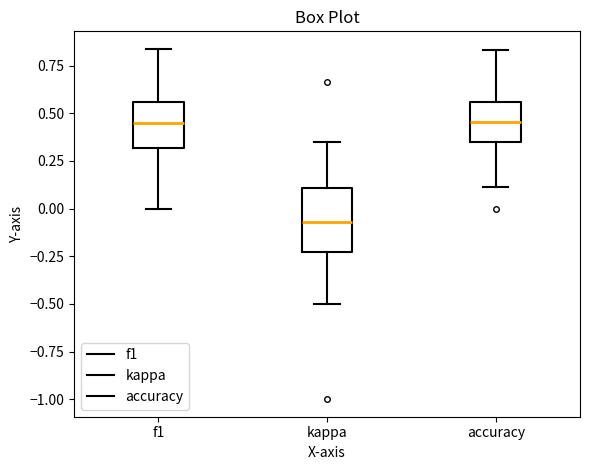

Reading left to right, transcribe this box plot: for each box, give where its median line is, the range the box spans, and where its two whiskers end, as read against the y-axis. The values are not printed on the chart, so give them approximately, as read against the axis.

f1: median 0.45, box 0.30 to 0.55, whiskers 0.00 to 0.85
kappa: median -0.05, box -0.25 to 0.10, whiskers -0.50 to 0.35
accuracy: median 0.45, box 0.35 to 0.55, whiskers 0.10 to 0.85